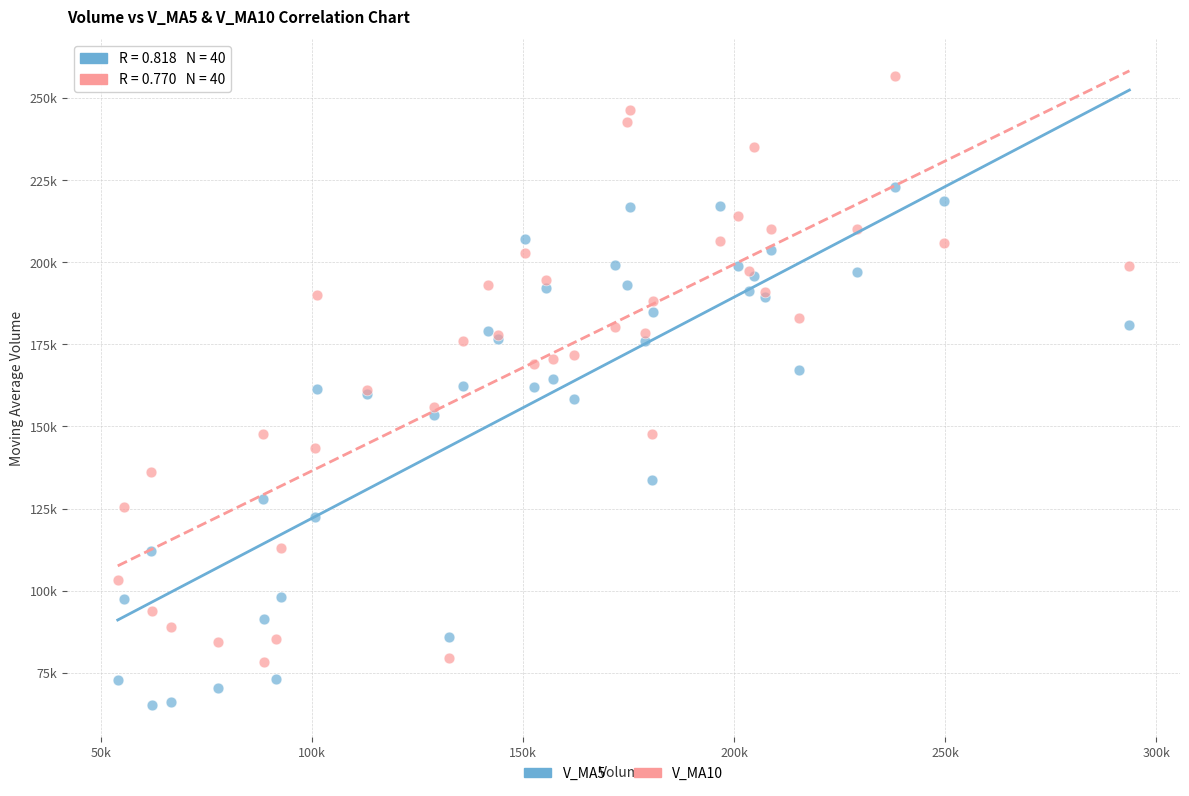

Which series has the widest spread of Y values?

V_MA10